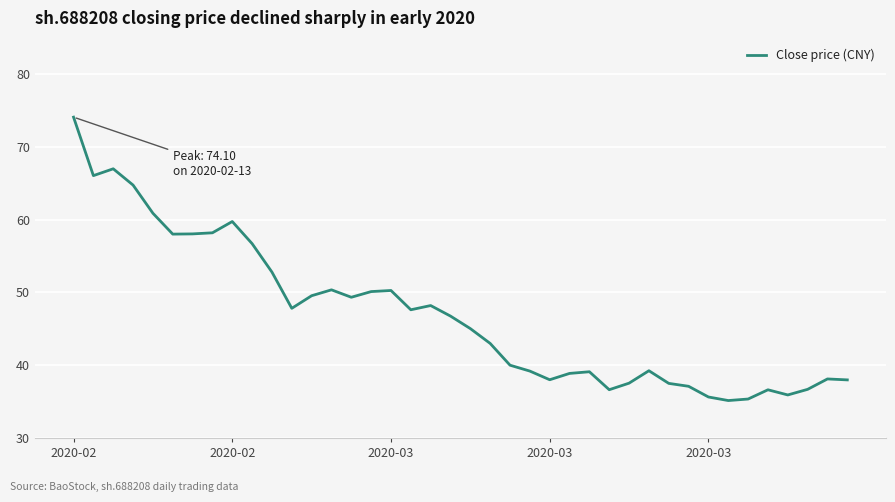

What is the difference between the maximum and minimum values?

39.0